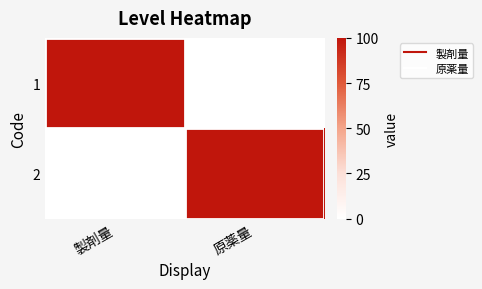

Which has a higher value, 製剤量 or 原薬量?

製剤量